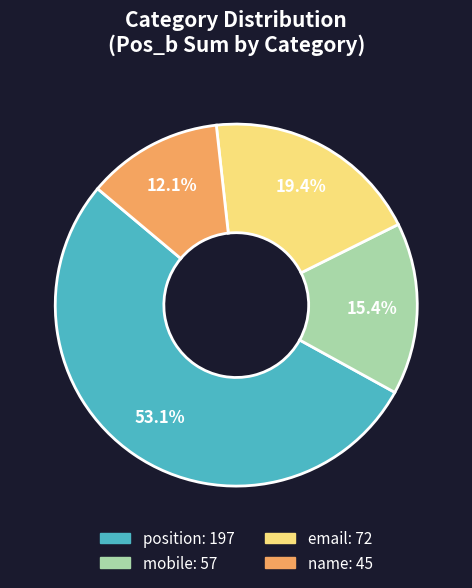

Which has a higher value, position or mobile?

position